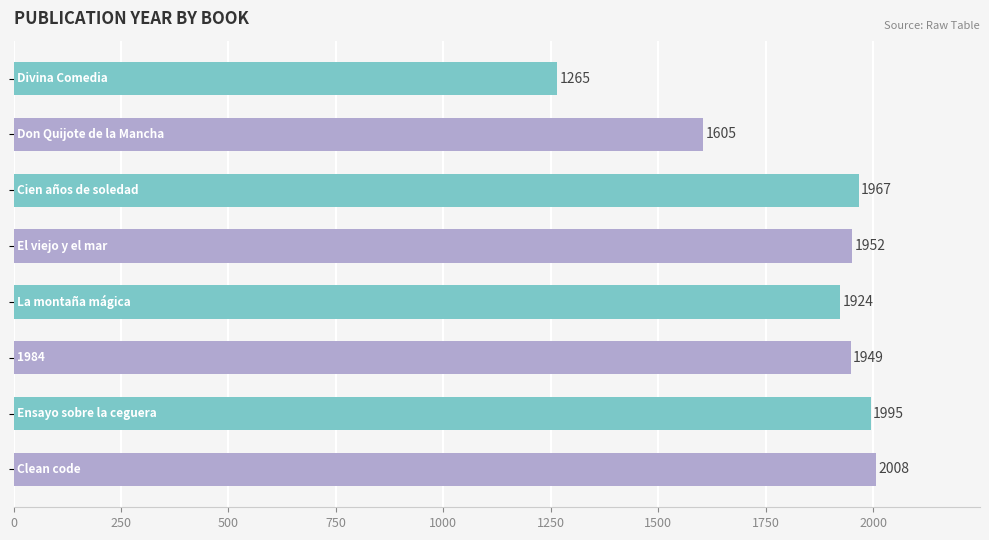

How many bars are there in total?

8